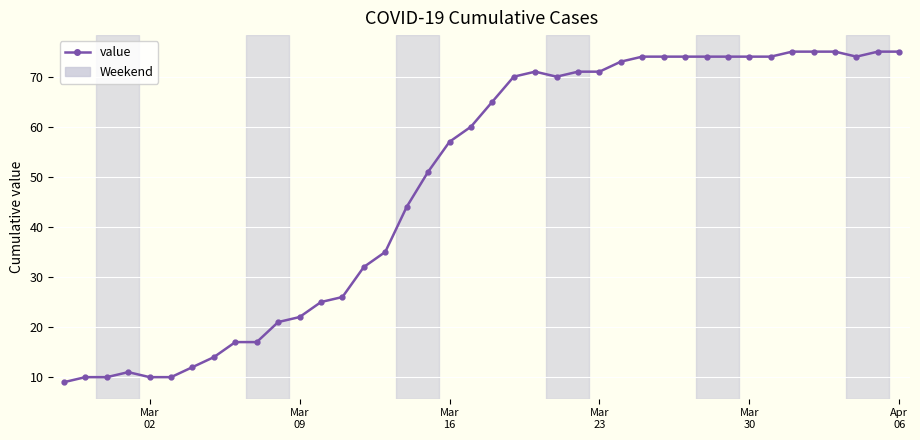

What is the minimum value shown in the chart?

9